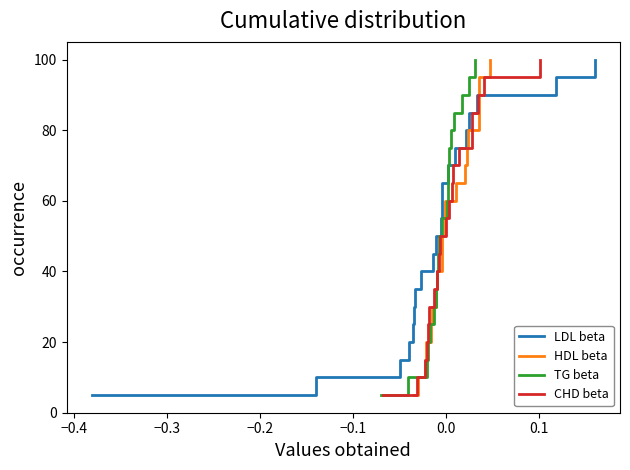

What is the average value of the HDL beta series?

52.5